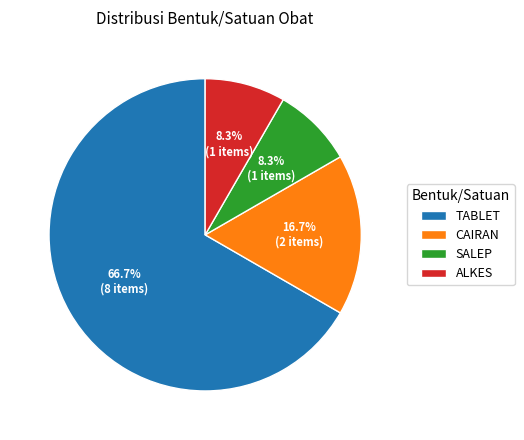

To the nearest percent, what portion does ALKES represent?

8%